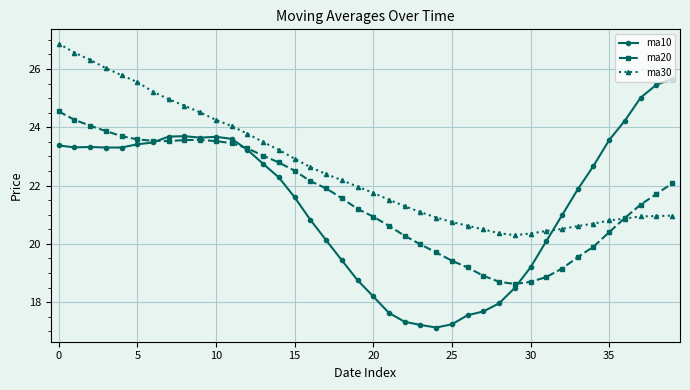

What is the lowest value of the ma10 series?

17.1